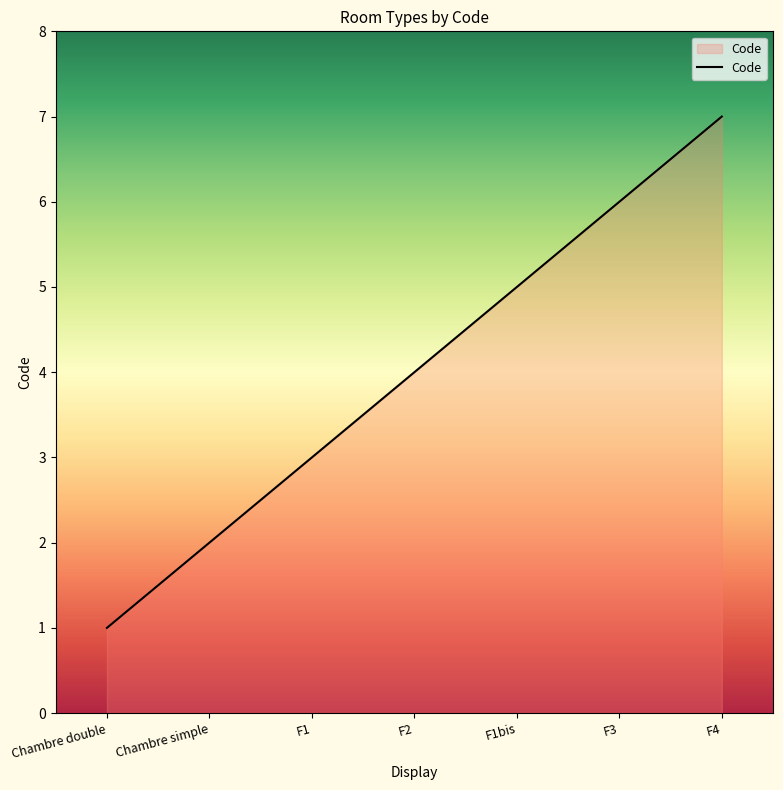

What is the change in value from F3 to F4?

+1